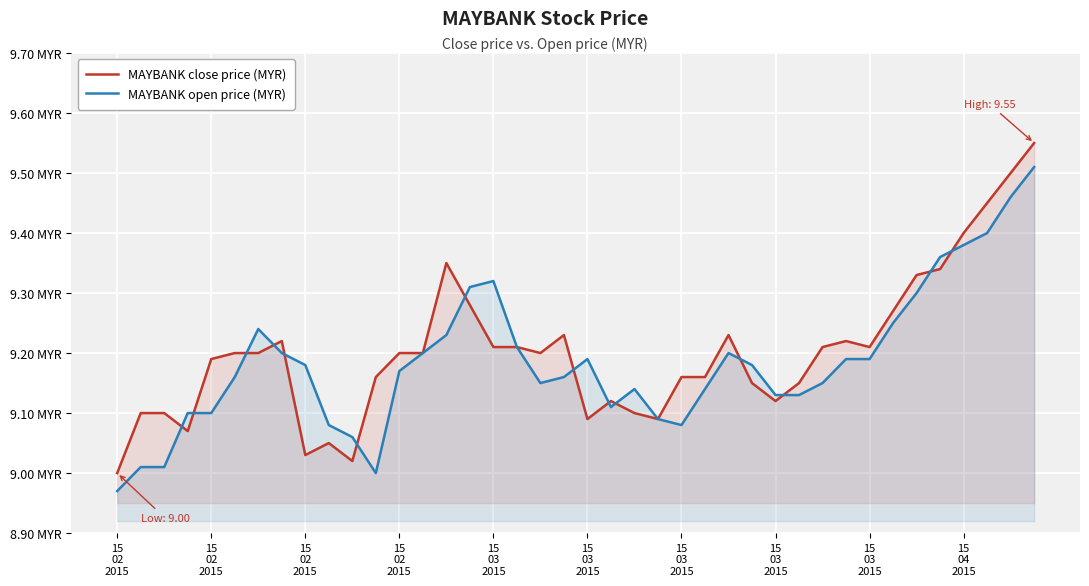

Is it true that MAYBANK close price (MYR) equals 3.1 at 21?

False